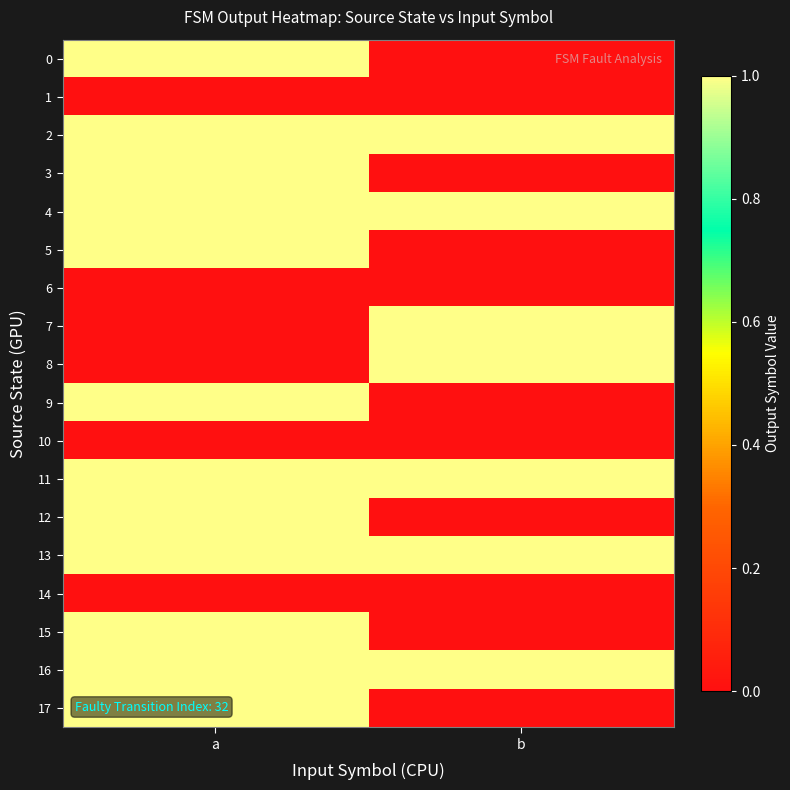

Rank the series by their maximum value, from lowest to highest.

1, 6, 10, 14, 0, 2, 3, 4, 5, 7, 8, 9, 11, 12, 13, 15, 16, 17